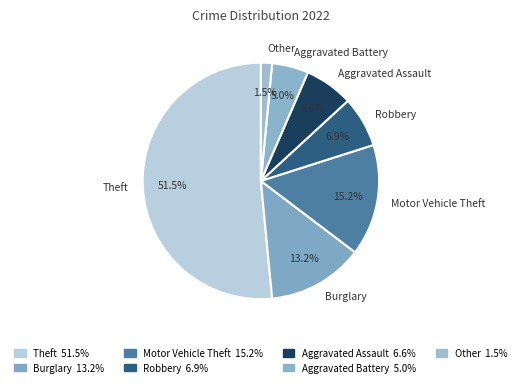

How many segments does this pie chart have?

7